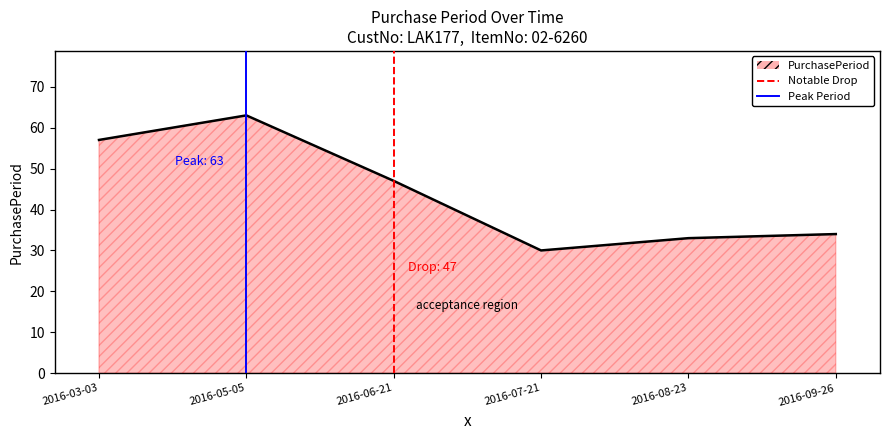

Is it true that Peak Period equals 0 at 2016-05-05?

False